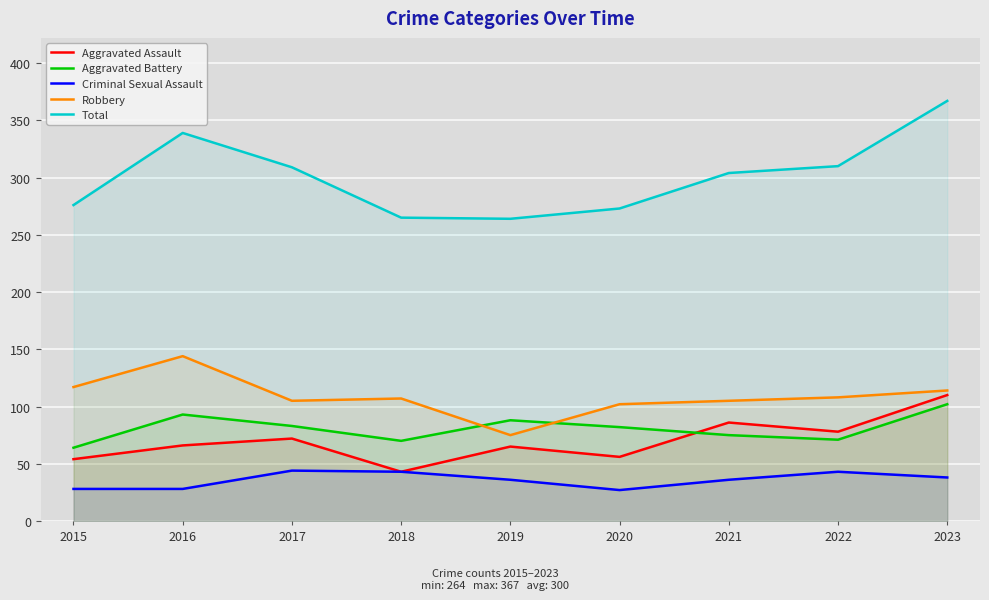

Where does the Aggravated Assault series first go above 66?

2017